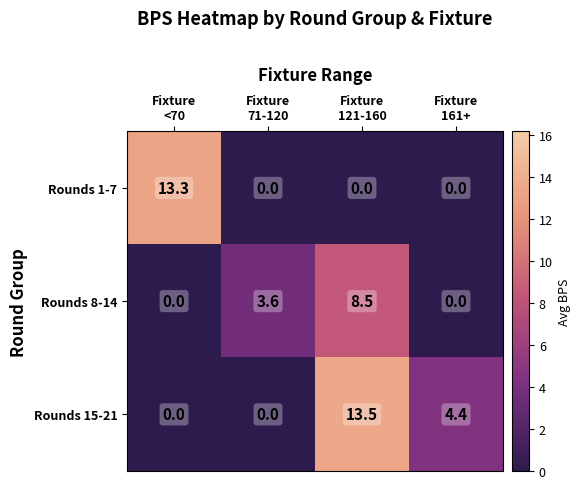

Which label corresponds to the largest value in the chart?

Fixture
121-160